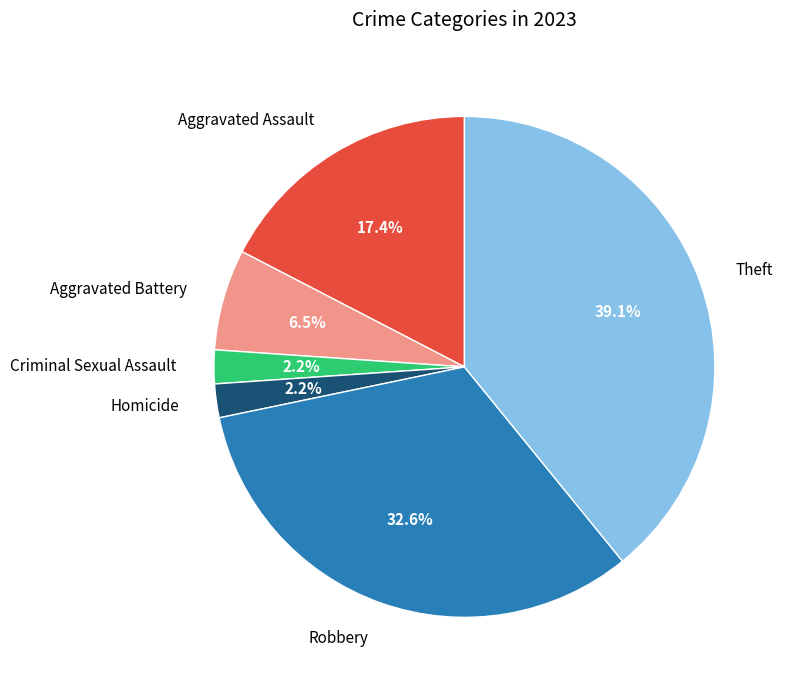

To the nearest percent, what is the difference between the largest and smallest slice percentages?

37%